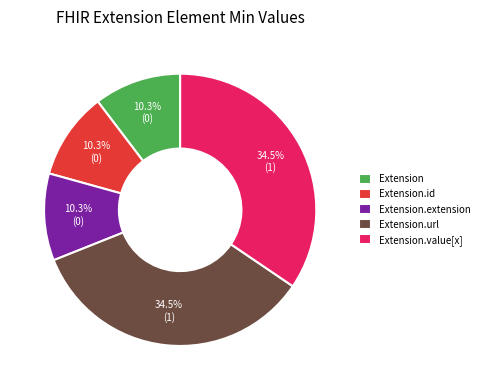

Does Extension.id account for over 50% of the chart?

No